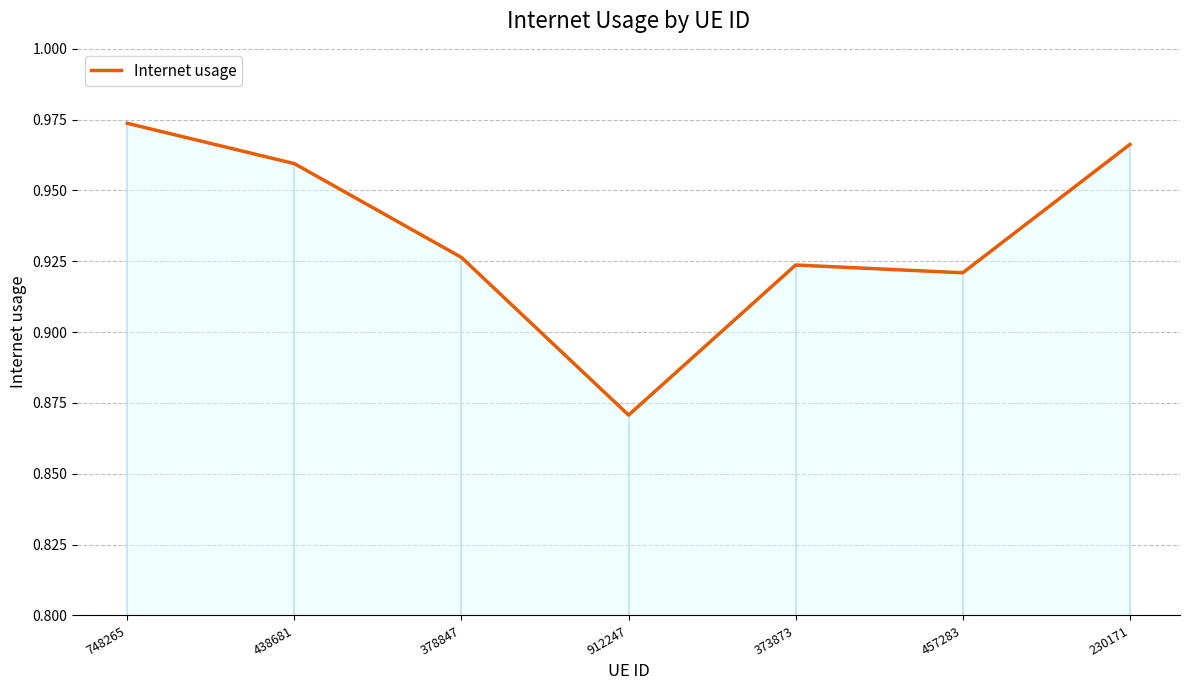

How many interior local valleys (lower than both neighbors) does the data have?

2